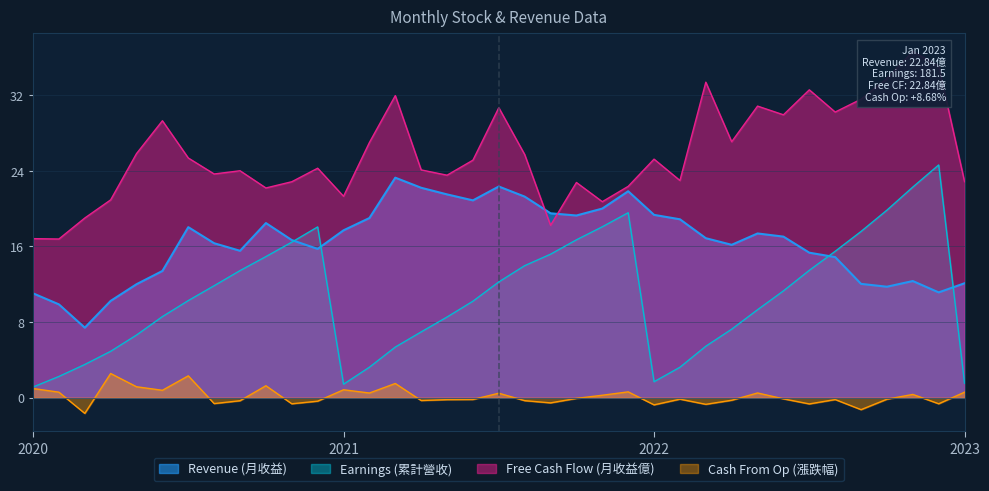

True or false: Revenue (月收益) and Cash From Op (漲跌幅) intersect in this chart.

False